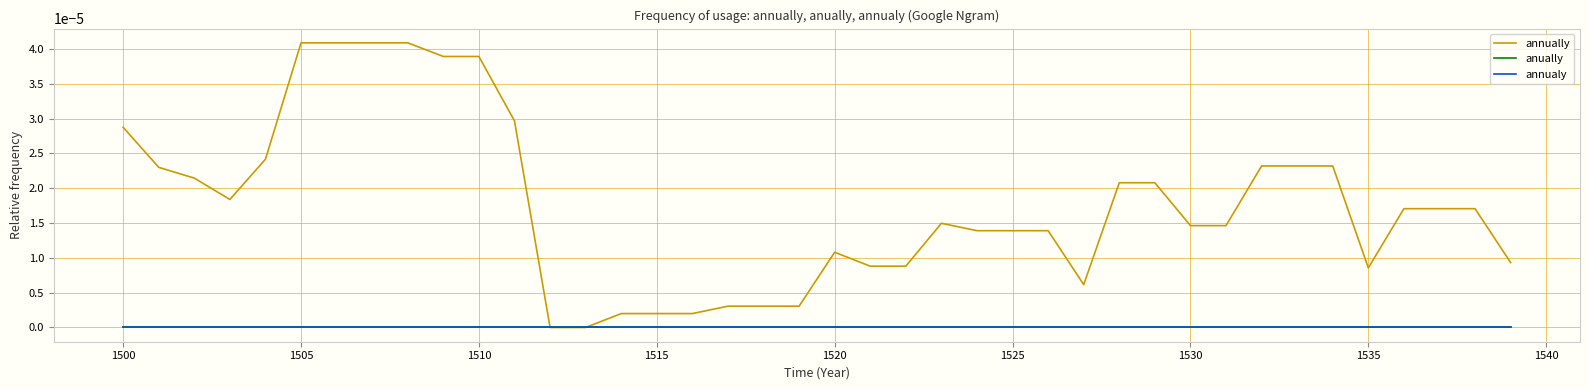

Does the chart display data point markers on the line(s)?

No